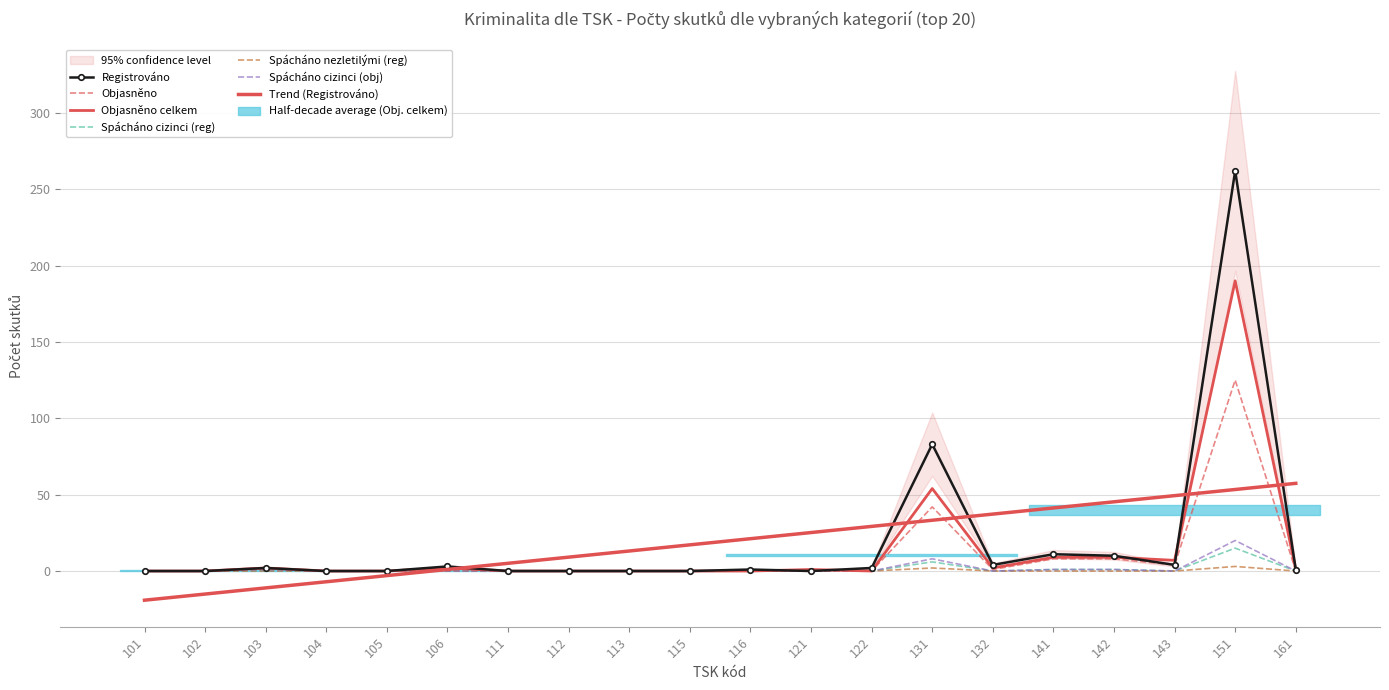

Reading left to right, transcribe all the data shown in this chart.

Registrováno: 101=0	102=0	103=2	104=0	105=0	106=3	111=0	112=0	113=0	115=0	116=1	121=0	122=2	131=83	132=4	141=11	142=10	143=4	151=262	161=1
Objasněno: 101=0	102=0	103=2	104=0	105=0	106=2	111=0	112=0	113=0	115=0	116=0	121=0	122=0	131=42	132=1	141=8	142=8	143=4	151=125	161=0
Objasněno celkem: 101=0	102=0	103=2	104=0	105=0	106=2	111=0	112=0	113=0	115=0	116=0	121=1	122=0	131=54	132=2	141=9	142=9	143=7	151=190	161=1
Spácháno cizinci (reg): 101=0	102=0	103=1	104=0	105=0	106=0	111=0	112=0	113=0	115=0	116=0	121=0	122=0	131=6	132=0	141=1	142=1	143=0	151=15	161=0
Spácháno nezletilými (reg): 101=0	102=0	103=0	104=0	105=0	106=0	111=0	112=0	113=0	115=0	116=0	121=0	122=0	131=2	132=0	141=0	142=0	143=0	151=3	161=0
Spácháno cizinci (obj): 101=0	102=0	103=1	104=0	105=0	106=0	111=0	112=0	113=0	115=0	116=0	121=0	122=0	131=8	132=0	141=1	142=1	143=0	151=20	161=0